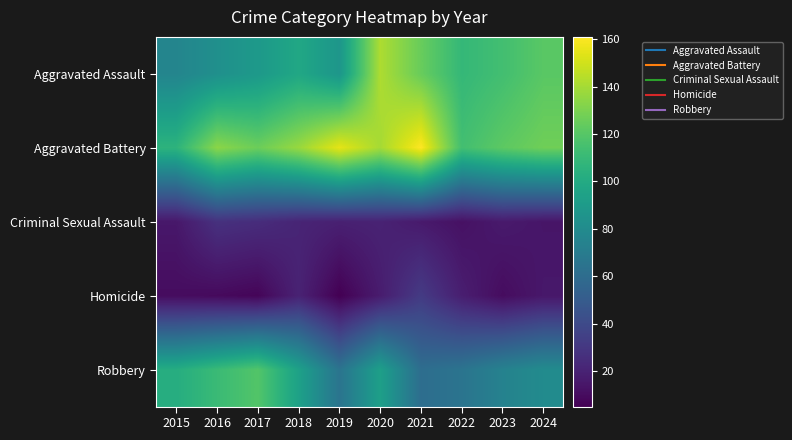

Which series has the largest range (max minus min)?

Aggravated Assault